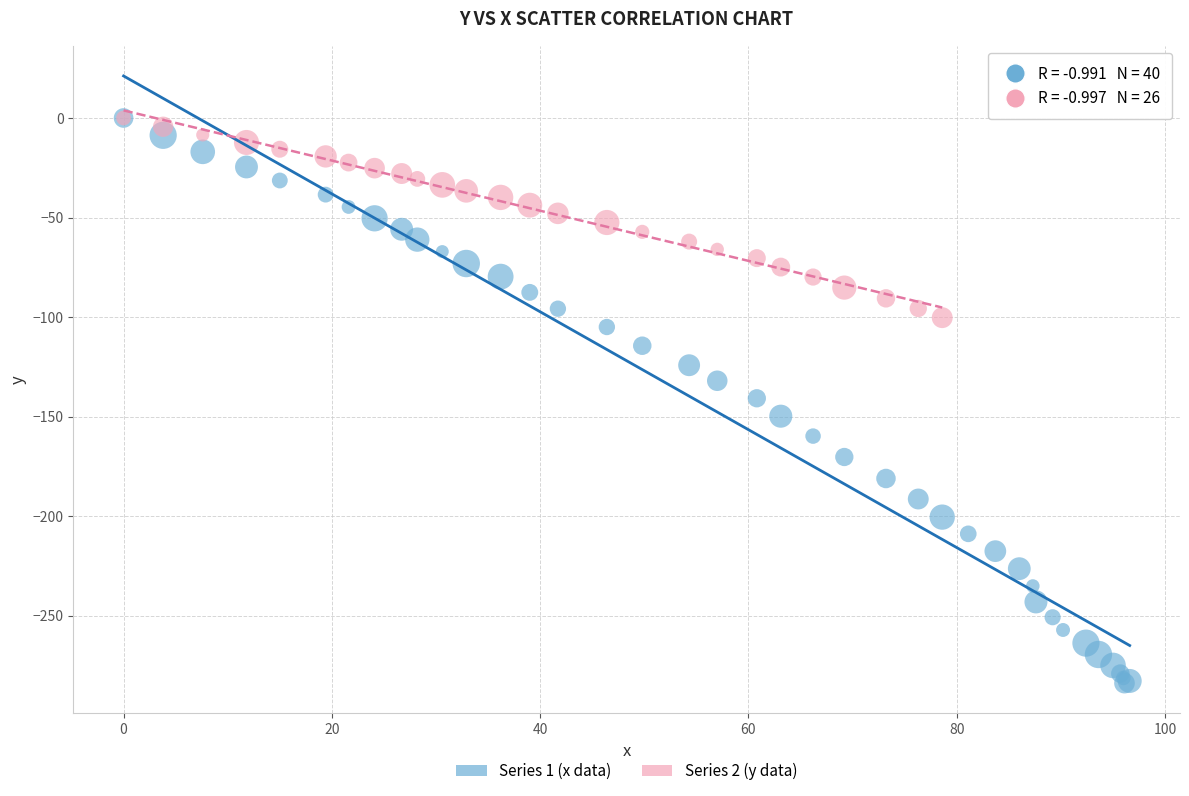

Which series contains the lowest Y value?

Series 1 (x data)